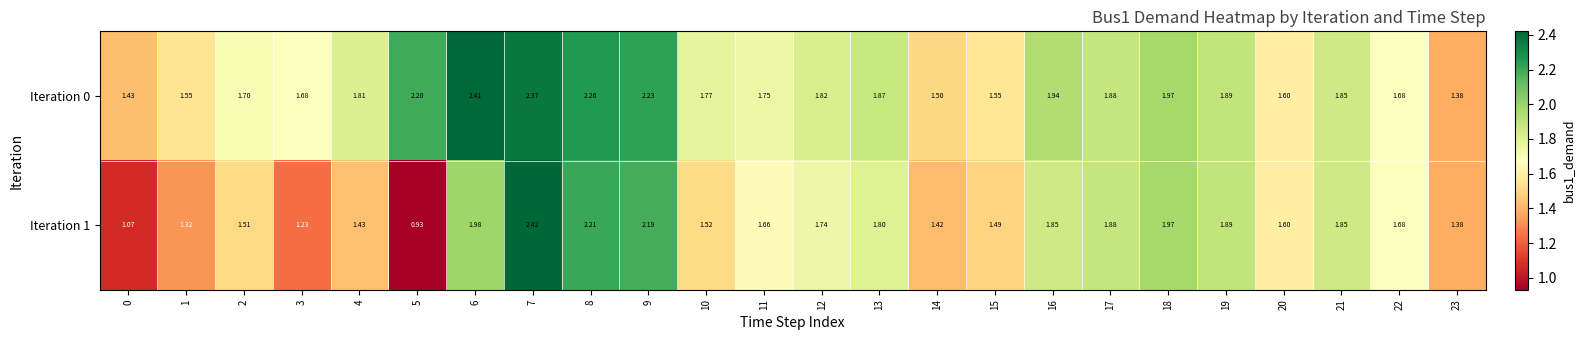

Is the value of Iteration 1 at 9 greater than the value of Iteration 0 at 6?

No